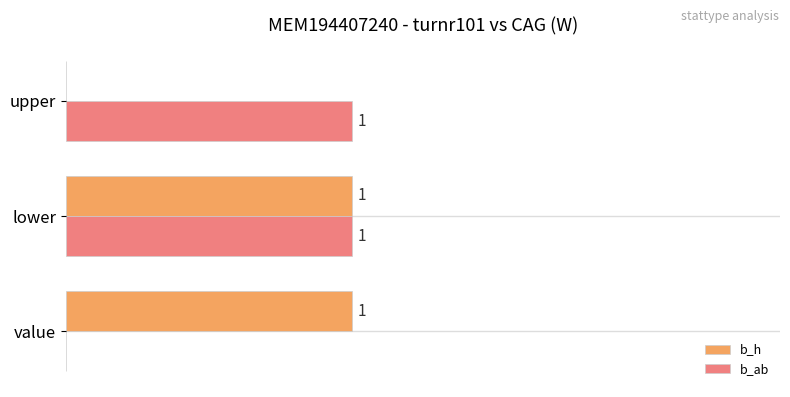

Which series changed the most between lower and upper?

b_h